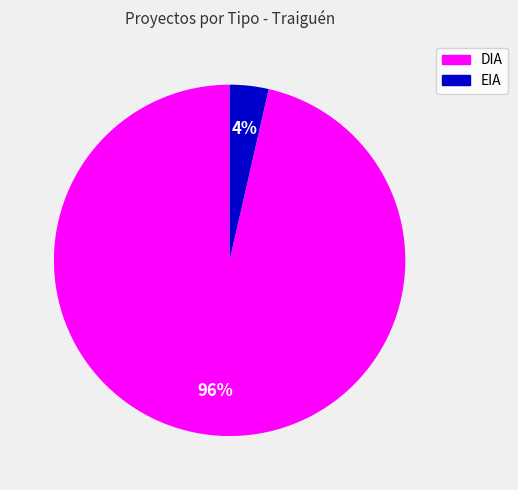

Does DIA represent more than half of the total?

Yes